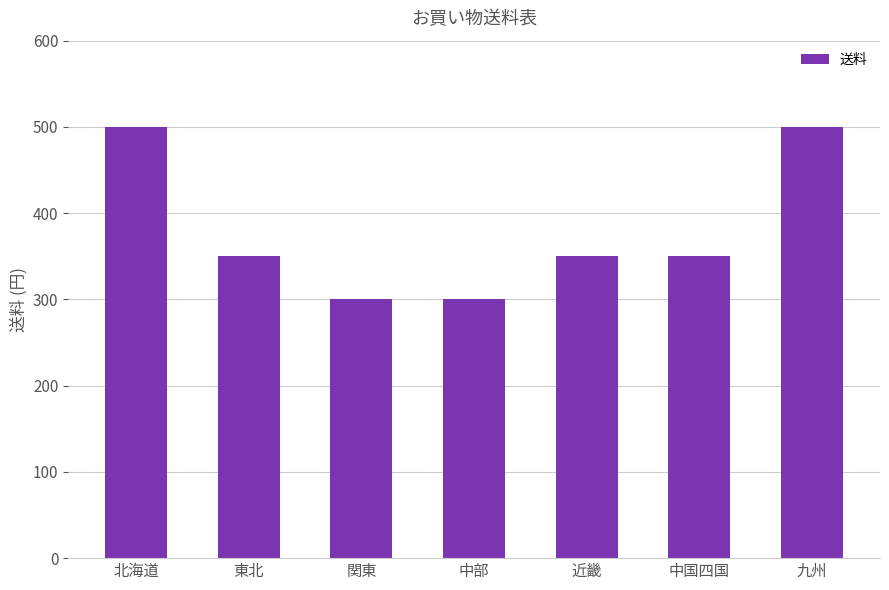

Between 中国四国 and 九州, which is larger?

九州